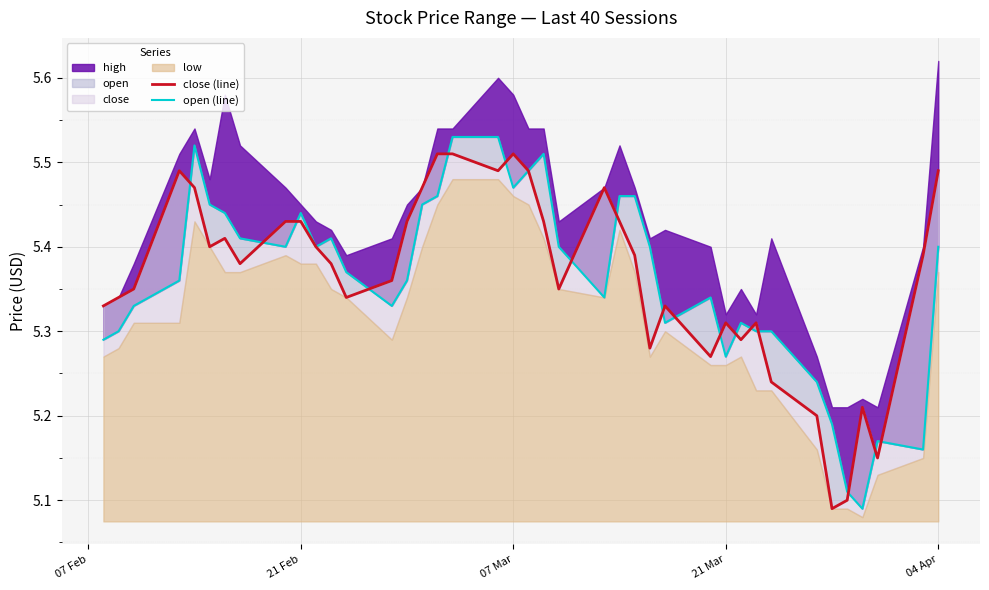

The value of close (line) at 5 is 2.8. True or false?

False